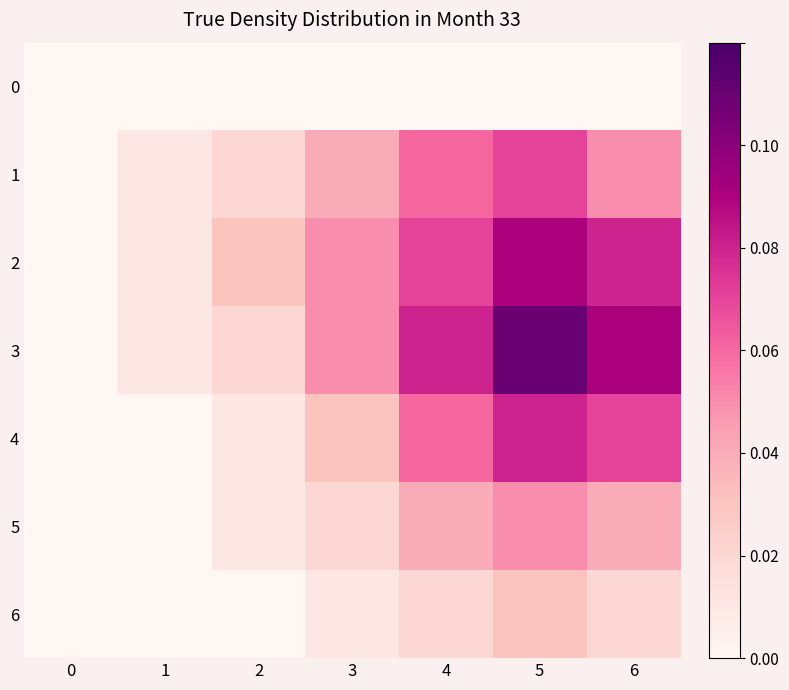

At which category is the sum across all series the highest?

5